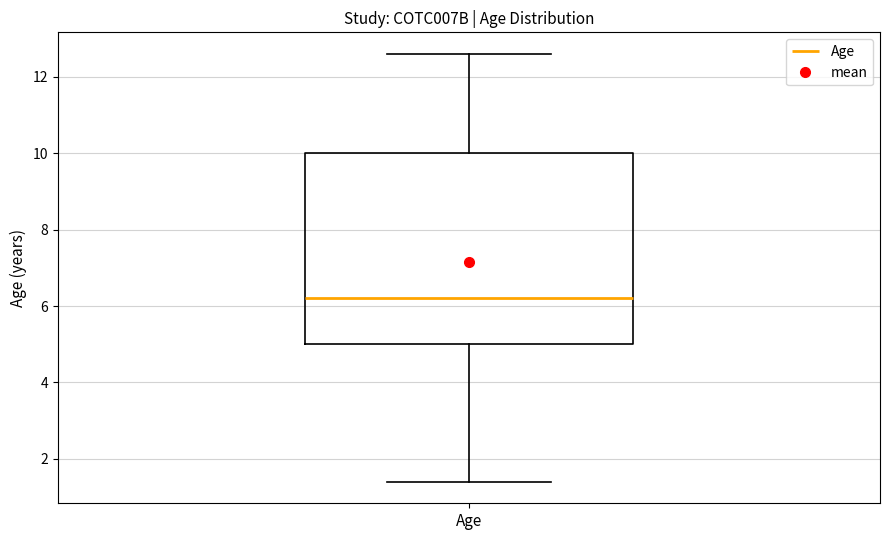

Read this box plot against the y-axis: the position of the median line, the range covered by the box, and the ends of both whiskers. The values are not printed on the chart, so give them approximately, as read against the axis.

median 6.2, box 5.0 to 10.0, whiskers 1.4 to 12.6